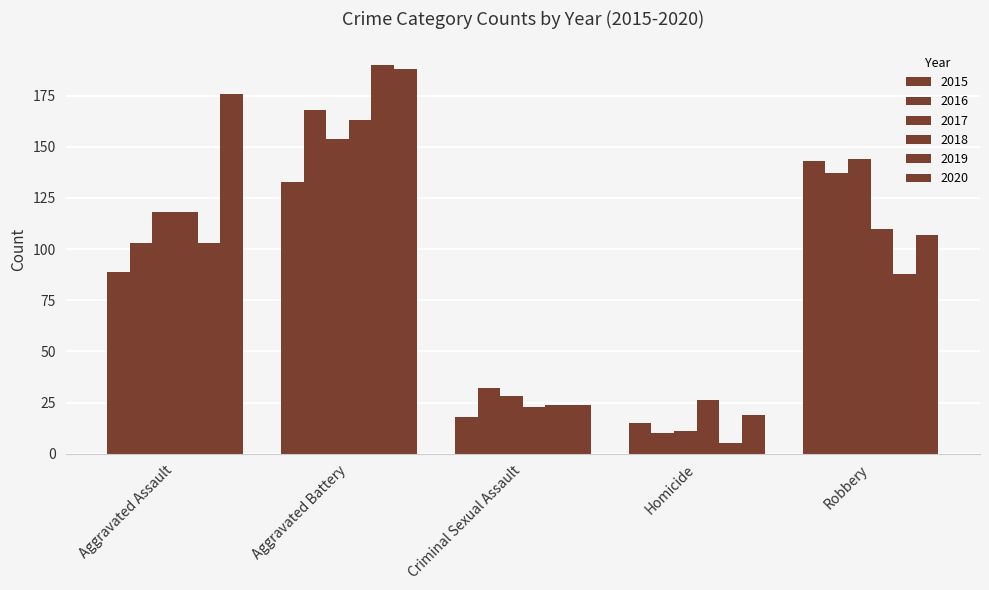

How many data points in 2019 are less than 88?

2